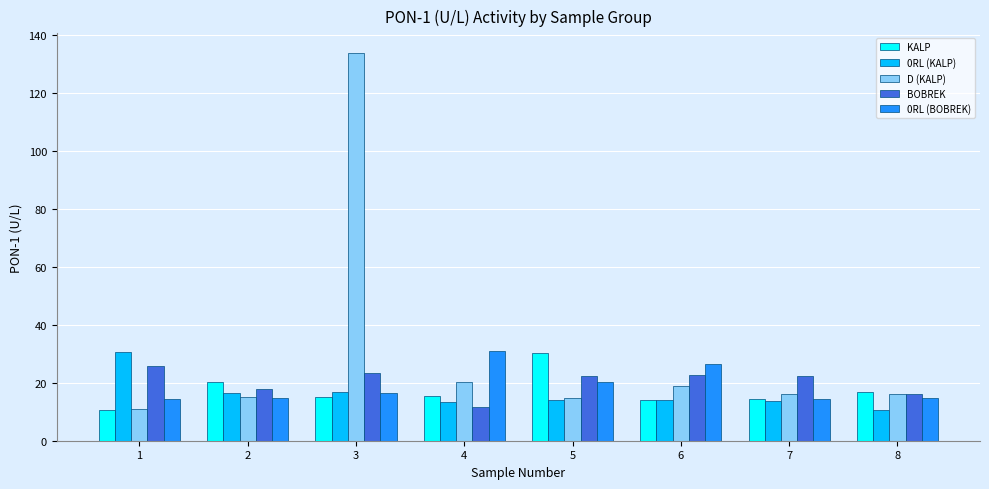

What is the difference between the highest and lowest values at 3?

118.7